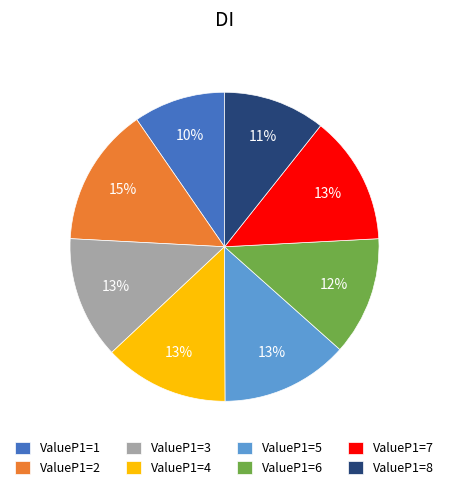

The ValueP1=7 slice represents 28% of the pie. True or false?

False